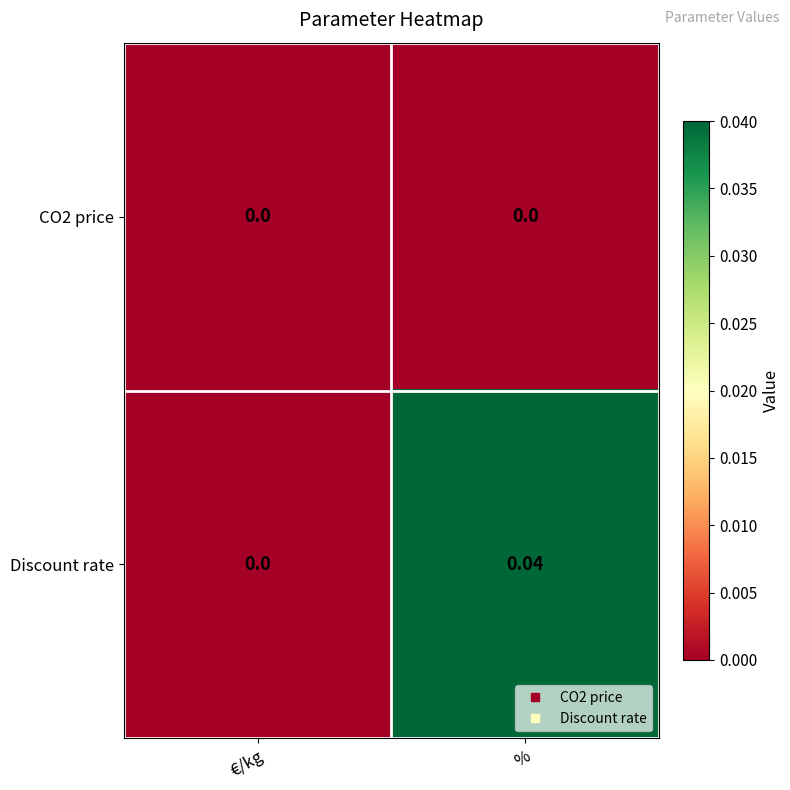

How many categories are shown in the chart?

2